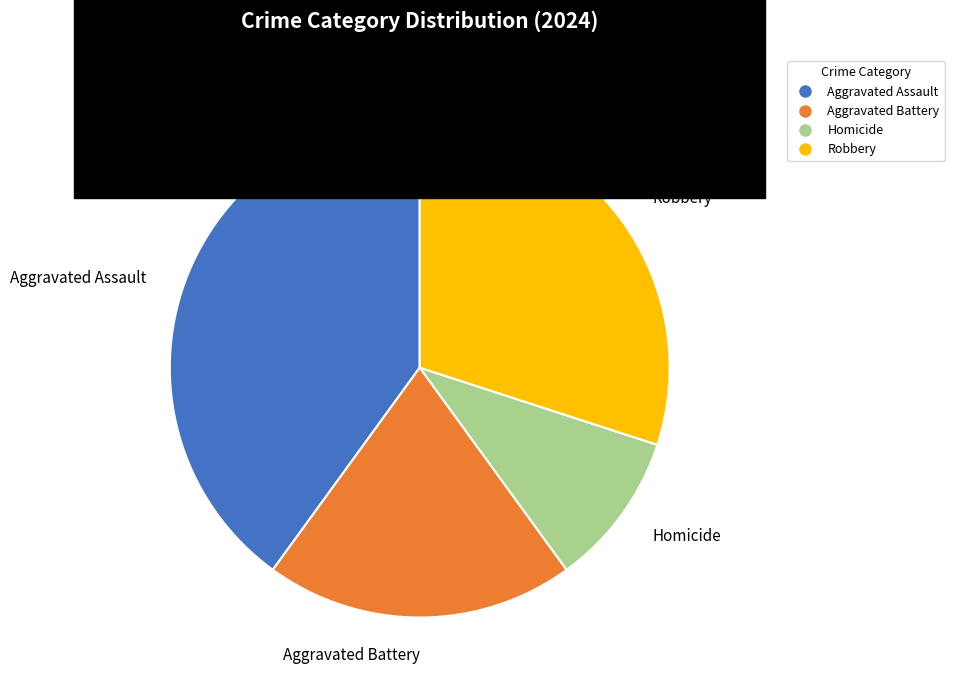

What is the largest slice in the pie chart?

Aggravated Assault